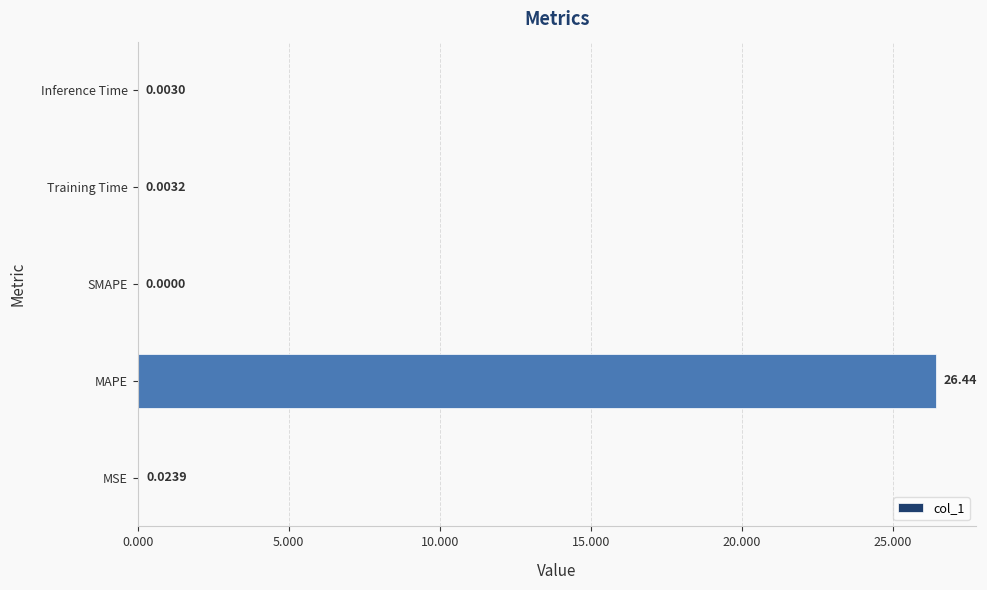

Between Training Time and MSE, which is larger?

MSE